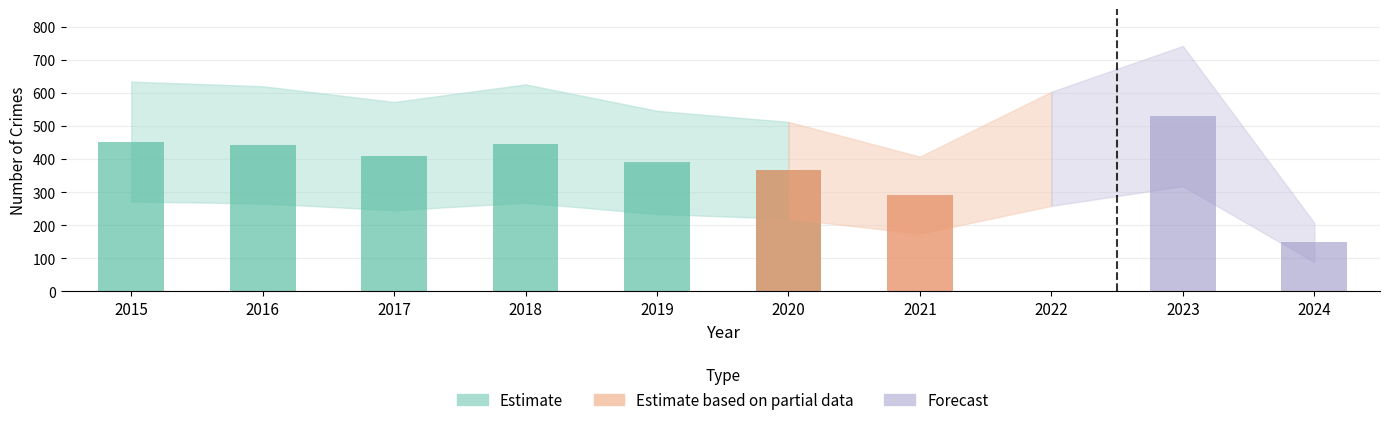

At which label does Burglary reach its minimum?

2024